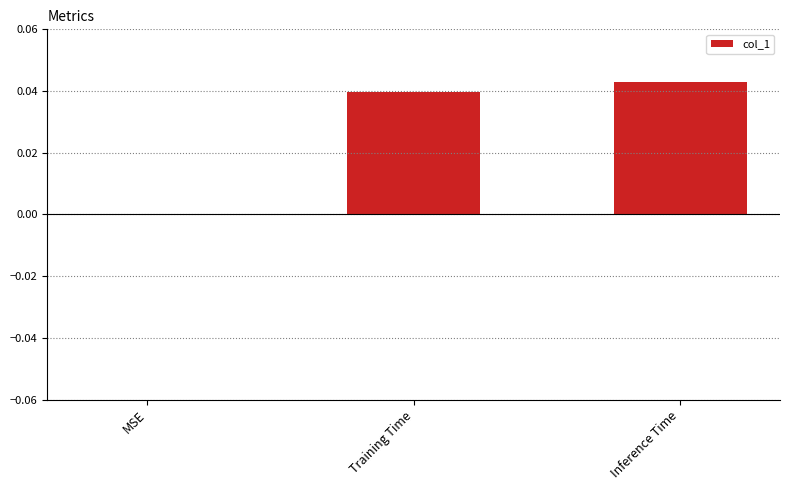

Between MSE and Training Time, which is larger?

Training Time